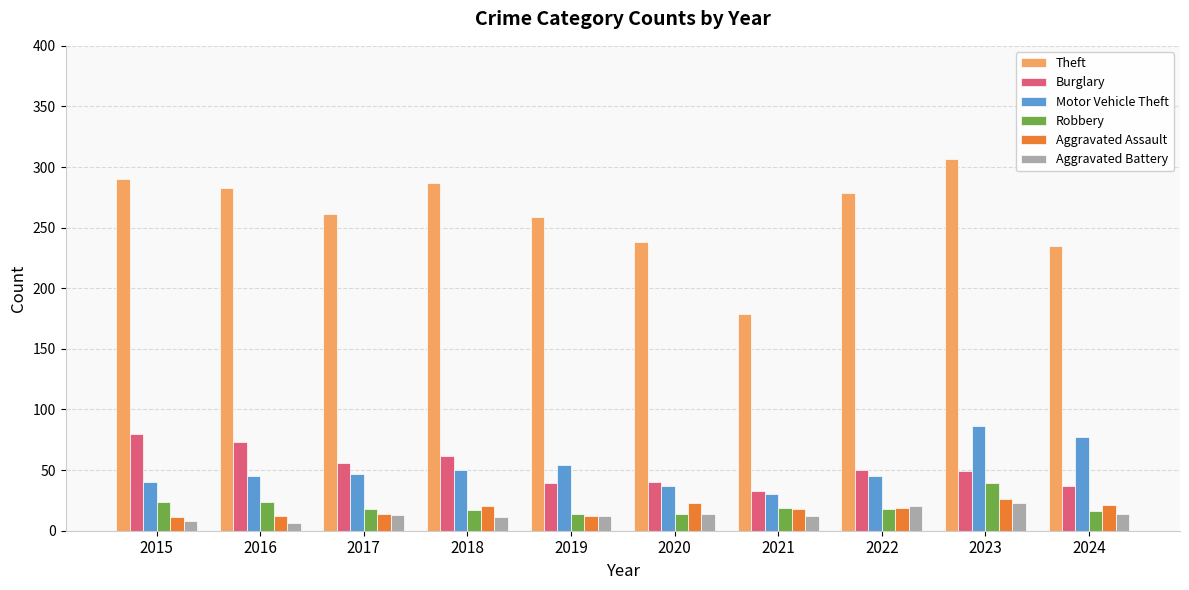

What is the total value across all series at 2021?

291